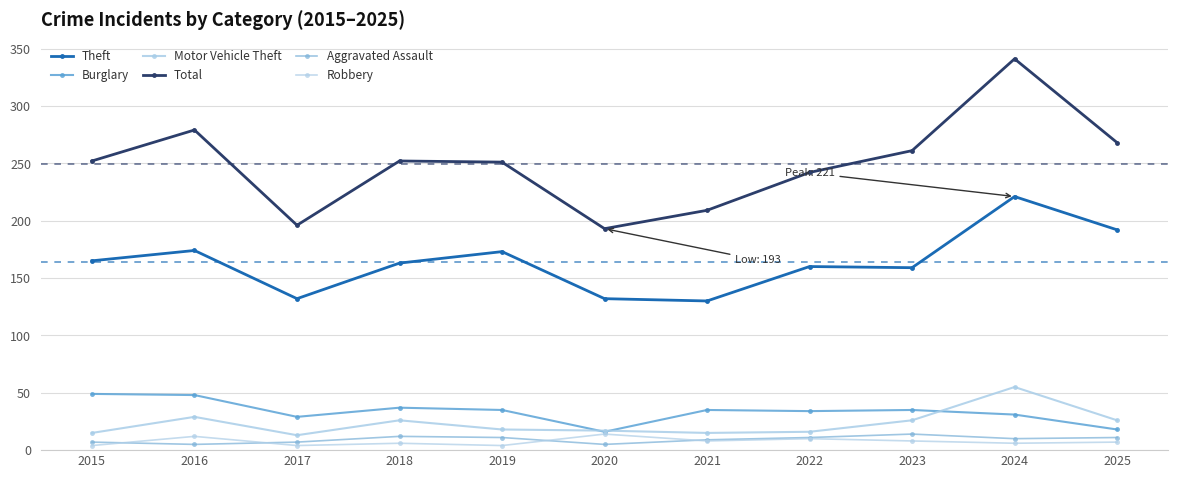

Is it true that Aggravated Assault equals 5 at 2020?

True